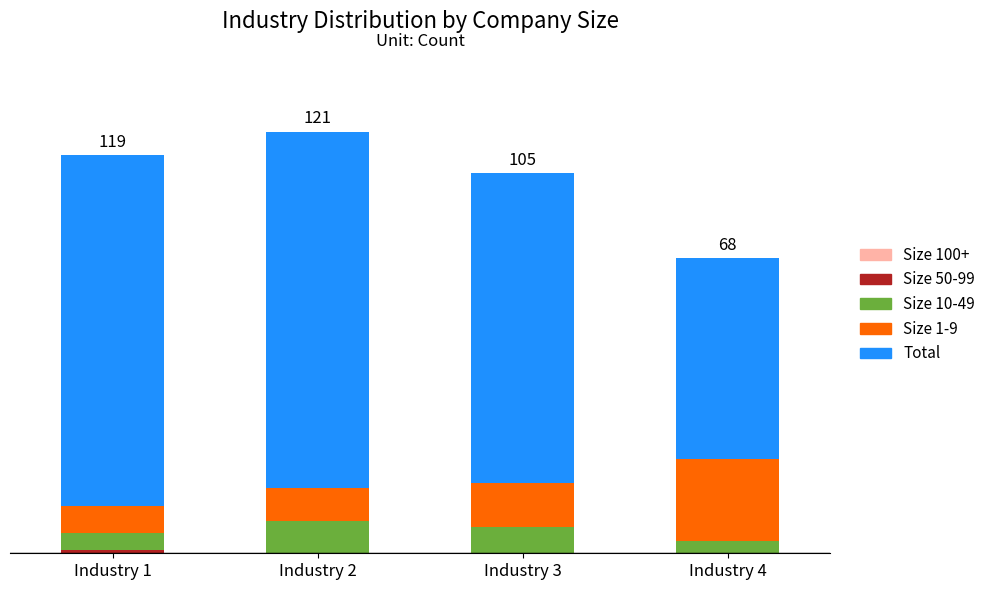

Are the bars grouped side by side (vs. stacked)?

No